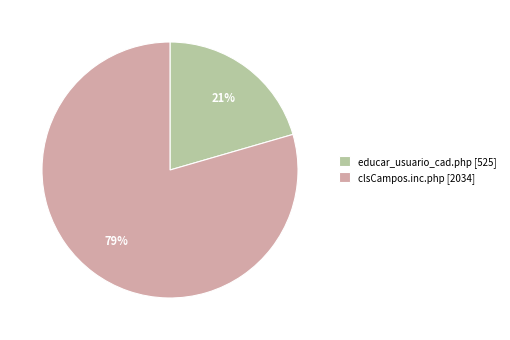

What percentage is the educar_usuario_cad.php slice, to the nearest percent?

21%